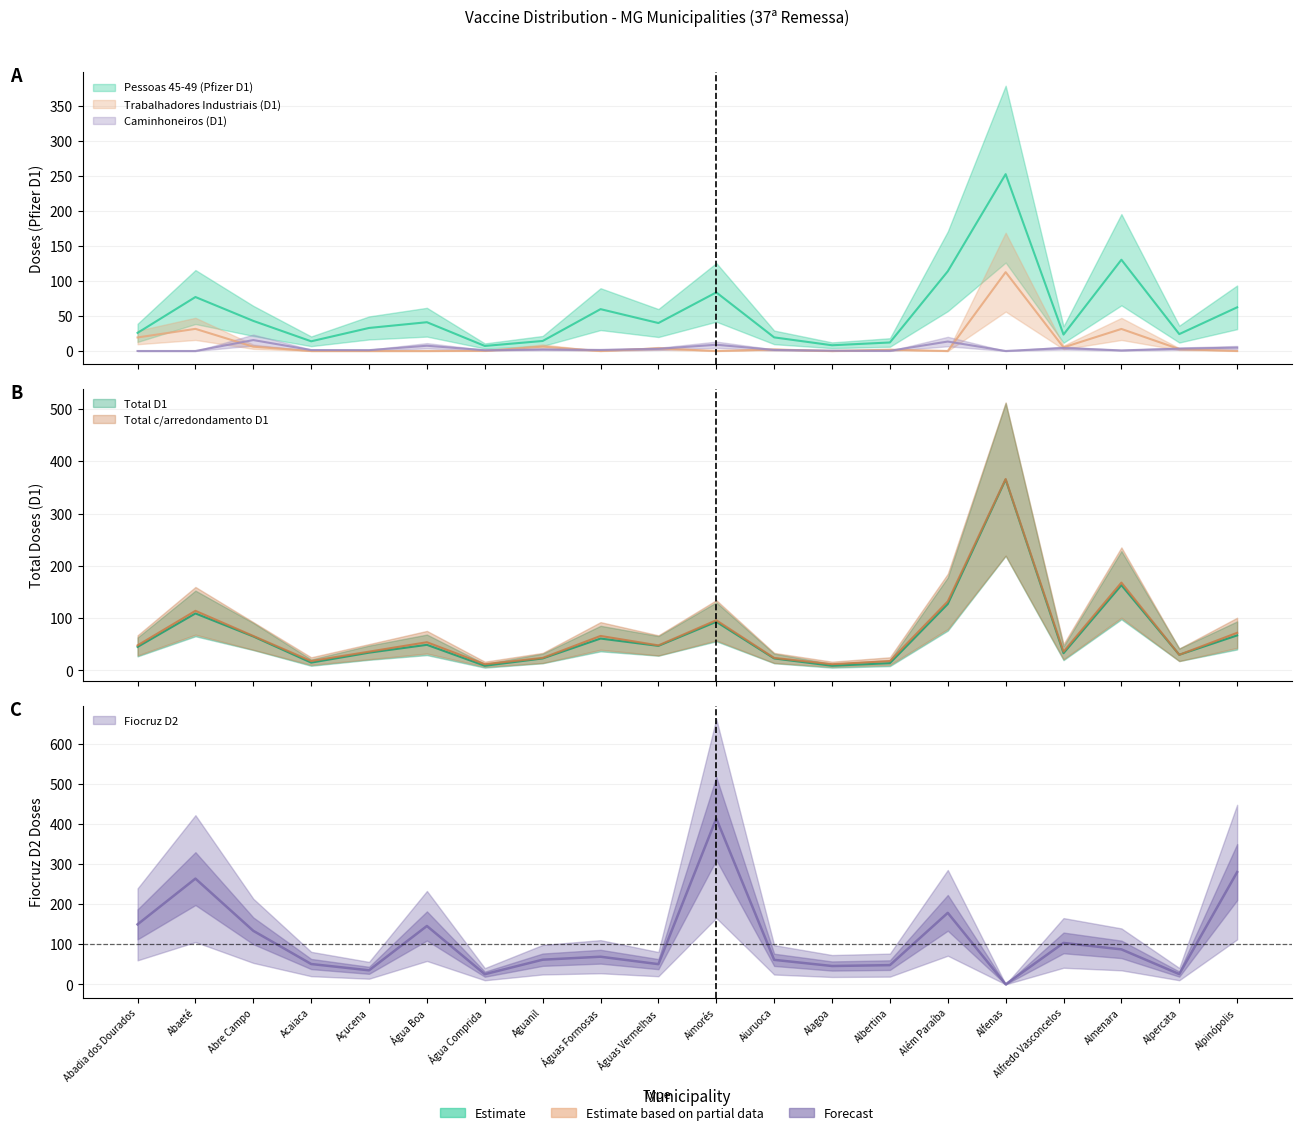

What is the difference between the Fiocruz D2 values at Alpinópolis and Além Paraíba?

101.6